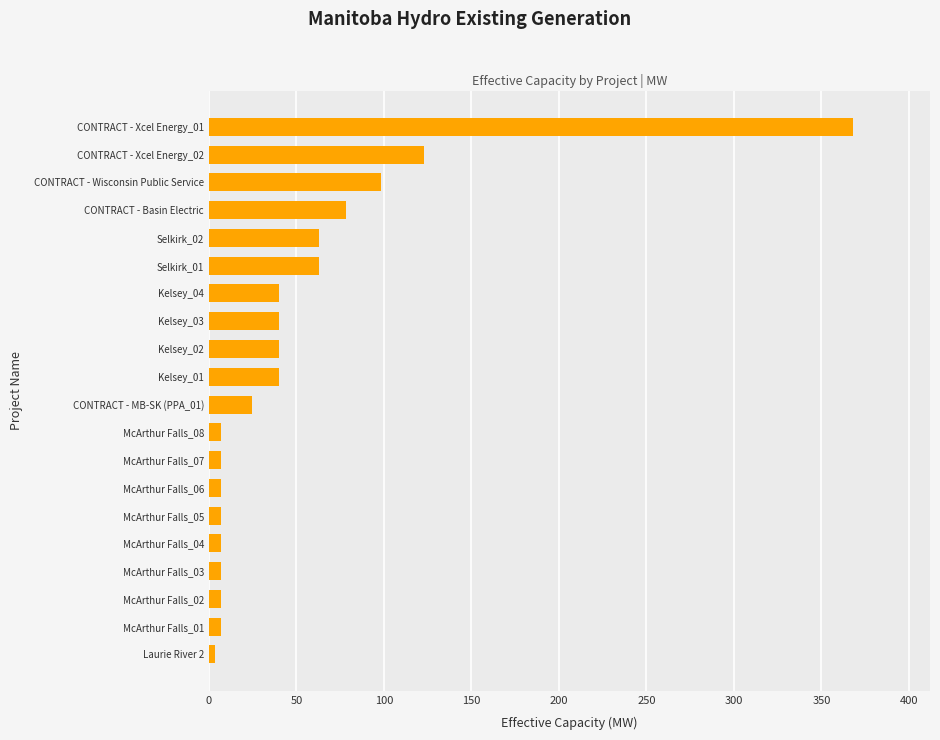

Count the number of data series in this chart.

1